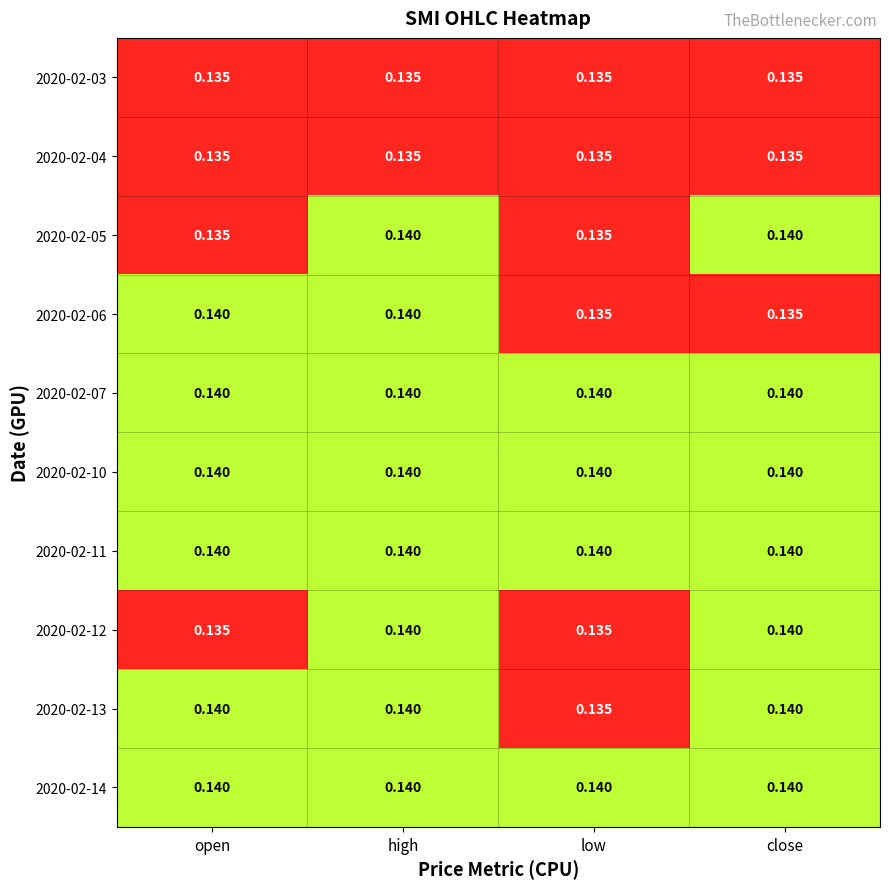

At which category is the sum across all series the highest?

high